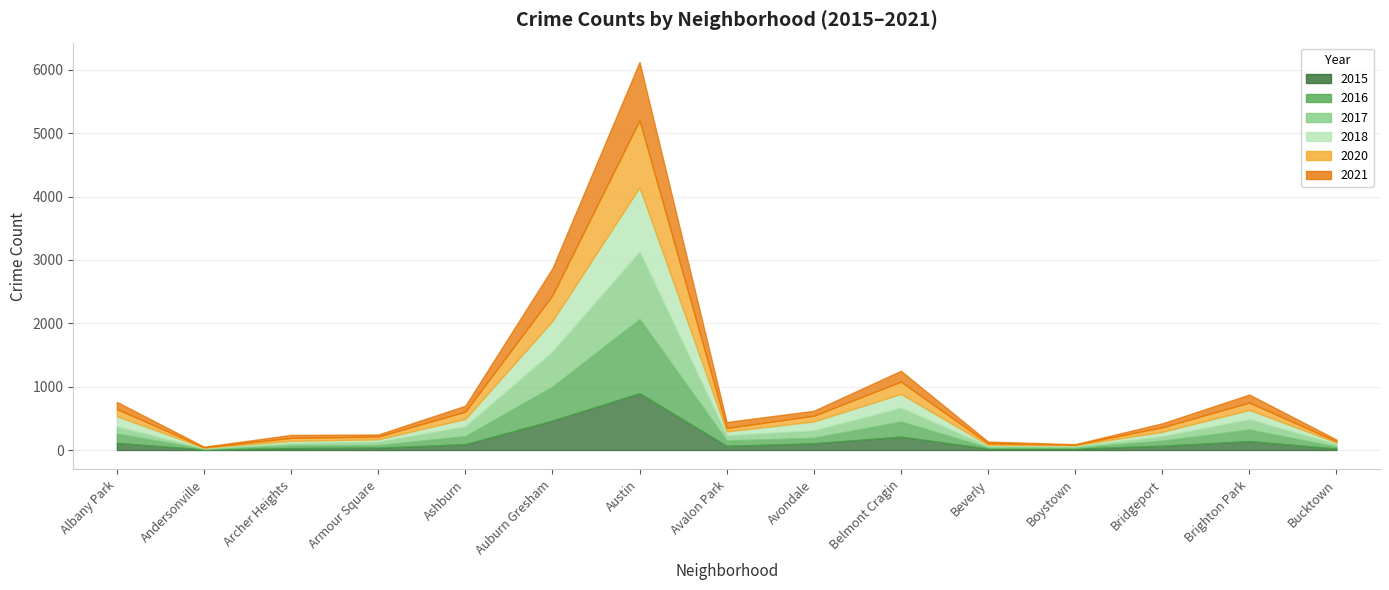

How many lines are shown in the chart?

6